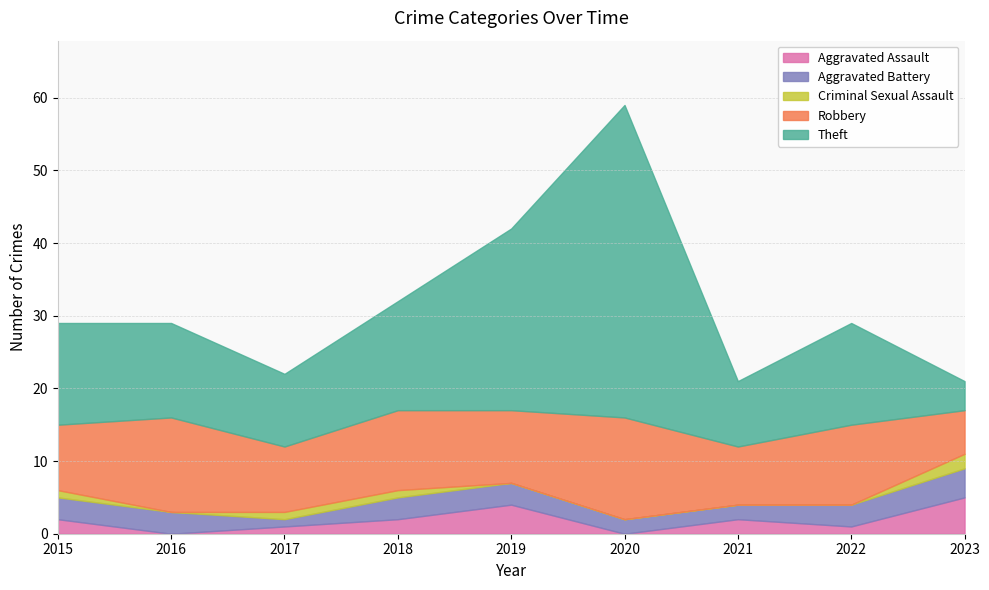

How many lines are shown in the chart?

5